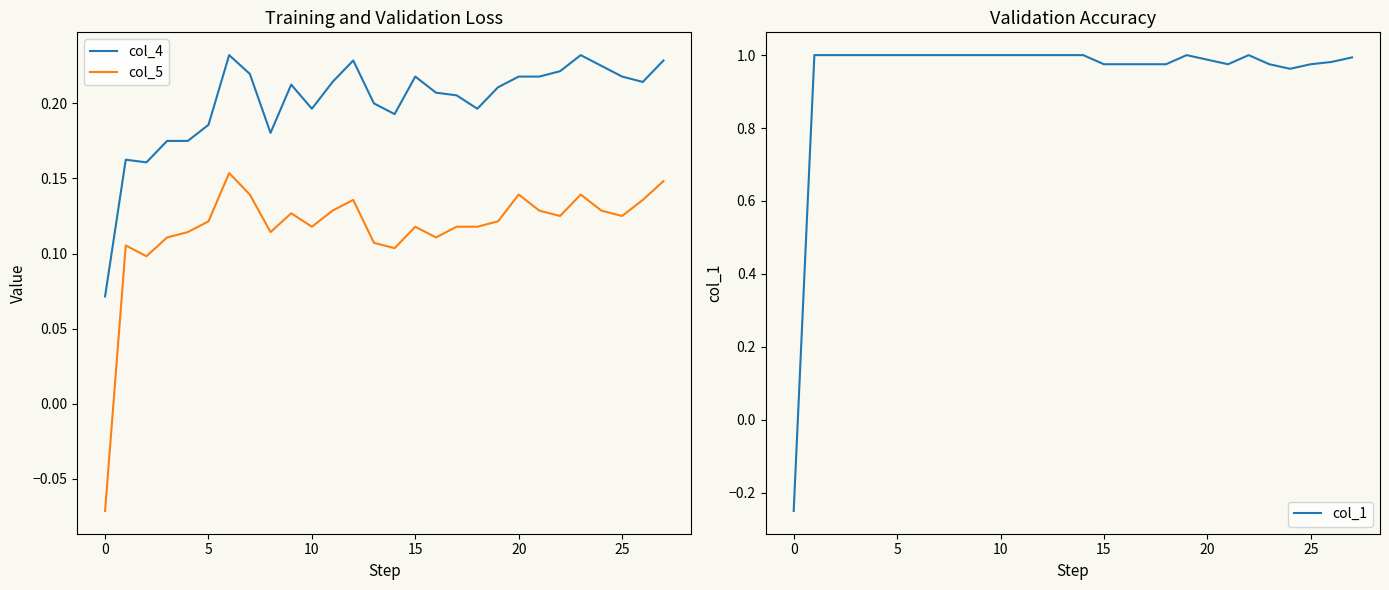

How many data points in col_1 are less than 1?

12